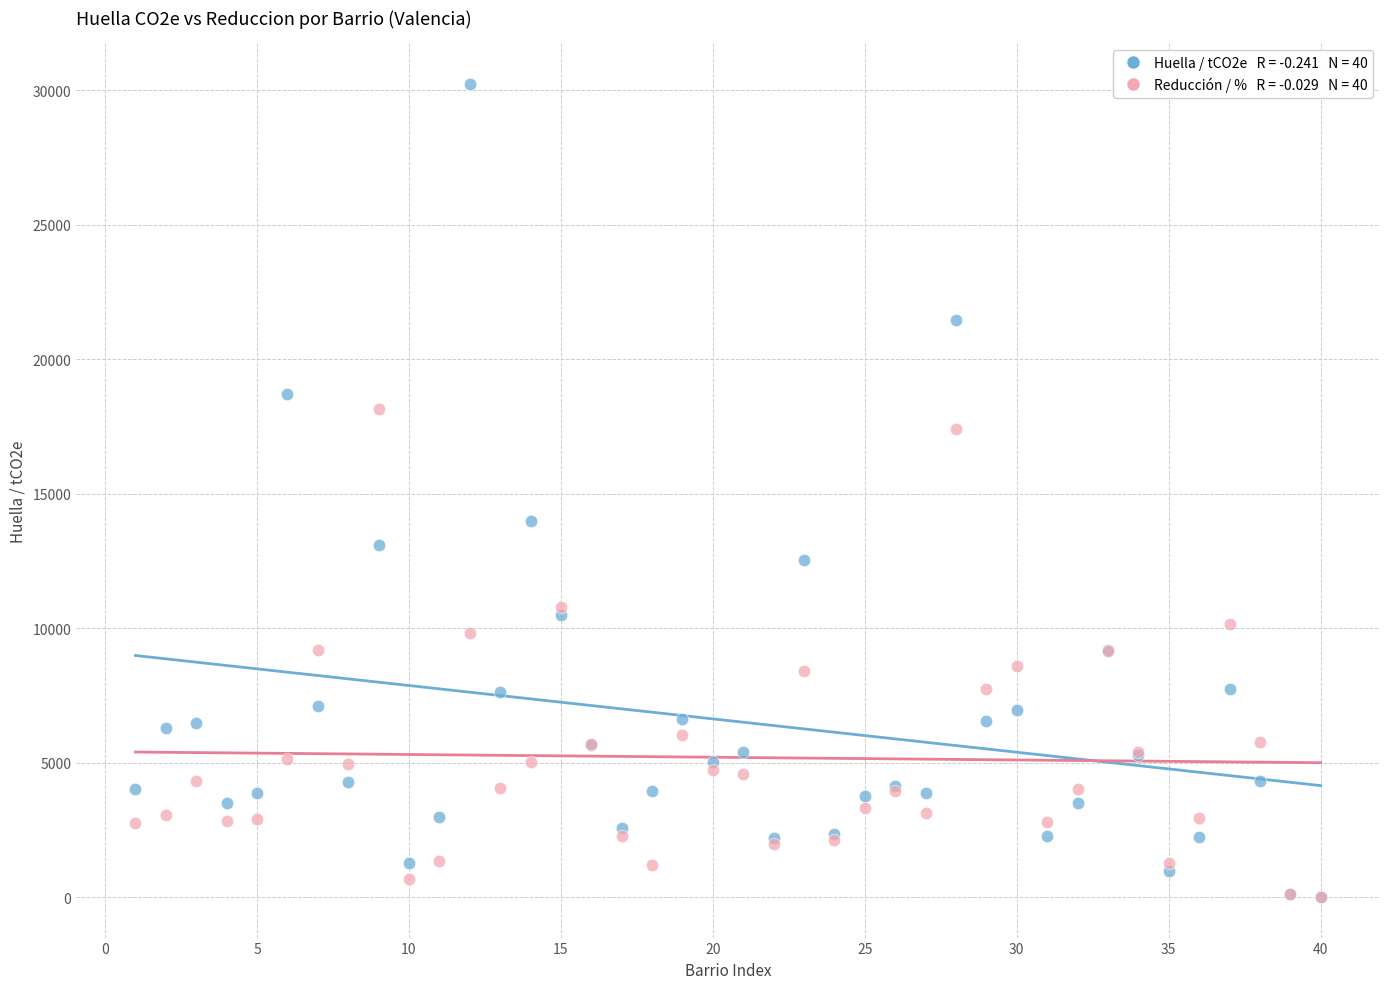

Across all series, what Y value is closest to 15119?

13977.6